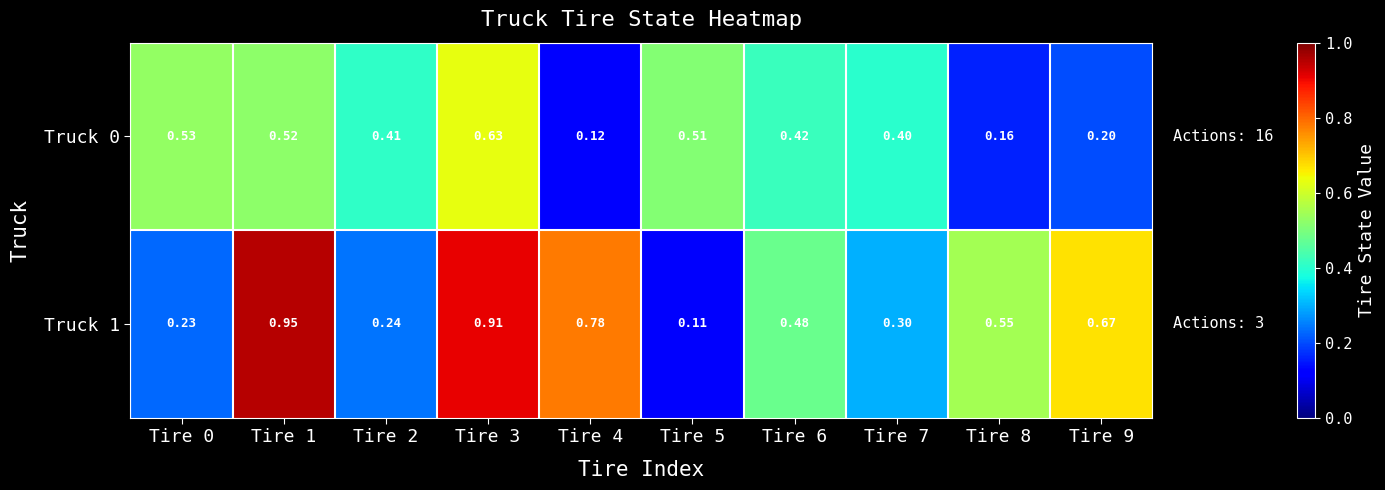

Is the value of Truck 0 at Tire 9 greater than the value of Truck 1 at Tire 0?

No